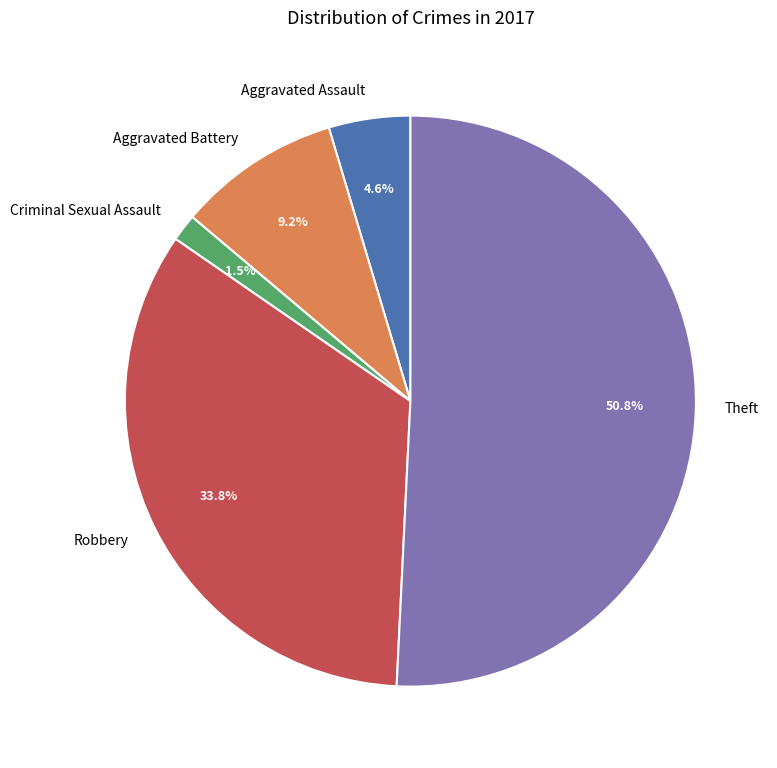

Which has a higher value, Aggravated Battery or Theft?

Theft